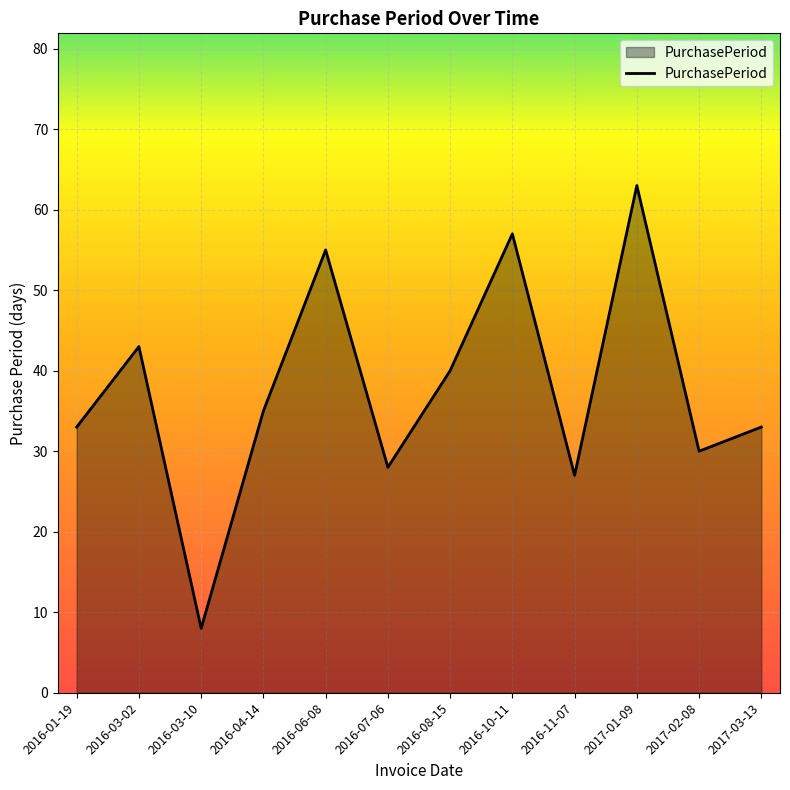

True or false: the data shows 27 at 2016-11-07.

True